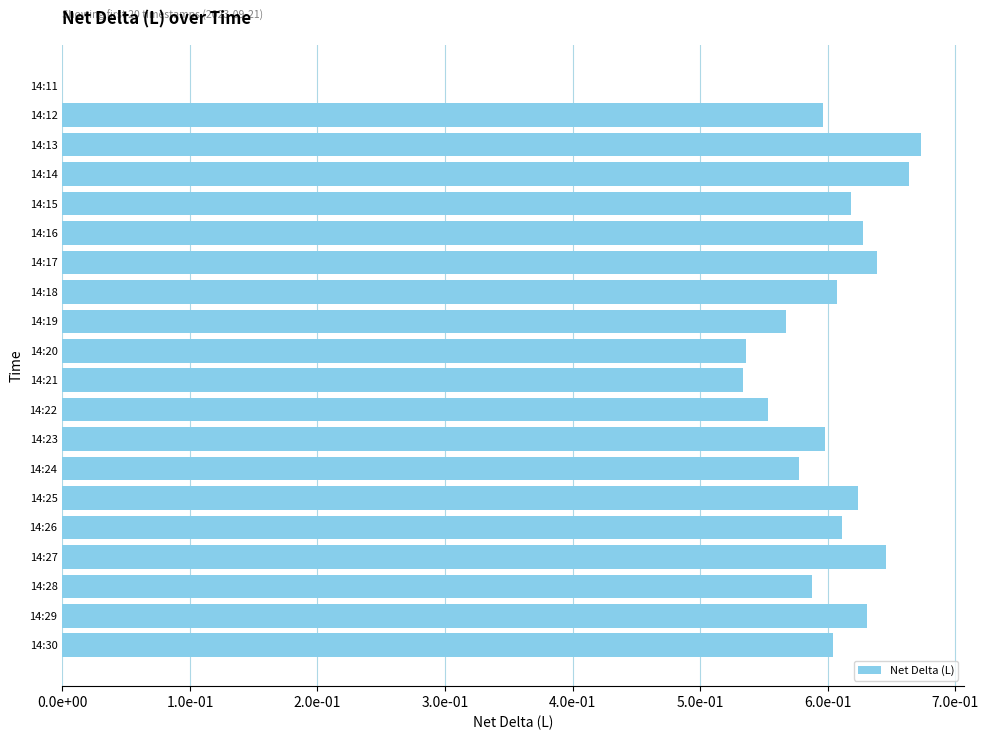

At which label is the value closest to 0?

14:11